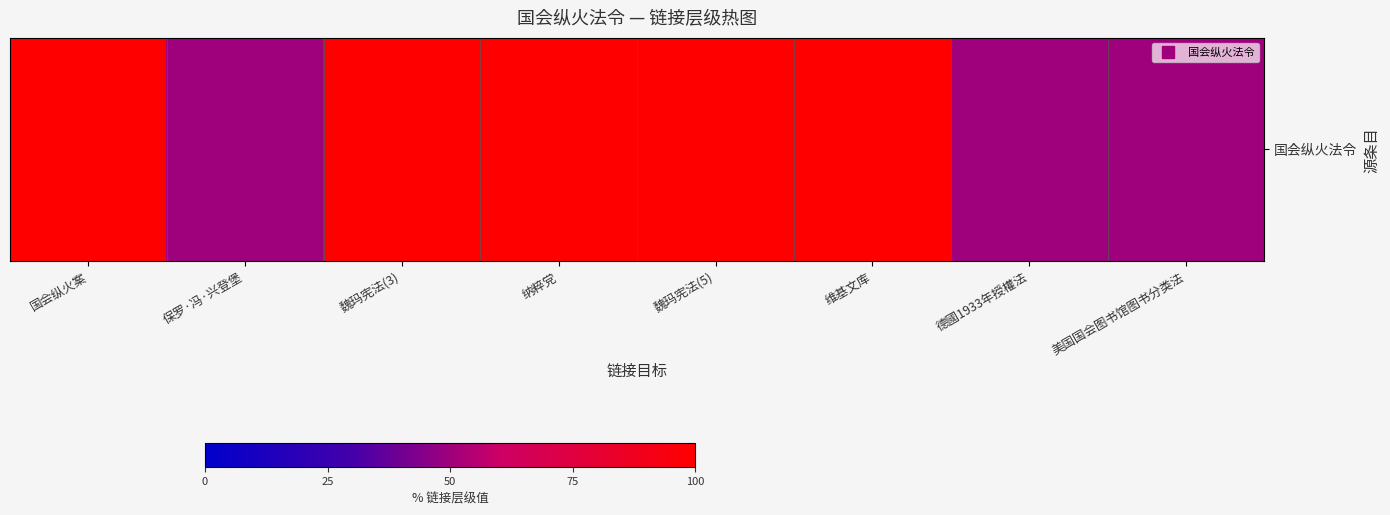

What is the ratio of the value at 纳粹党 to the value at 保罗·冯·兴登堡?

2.0